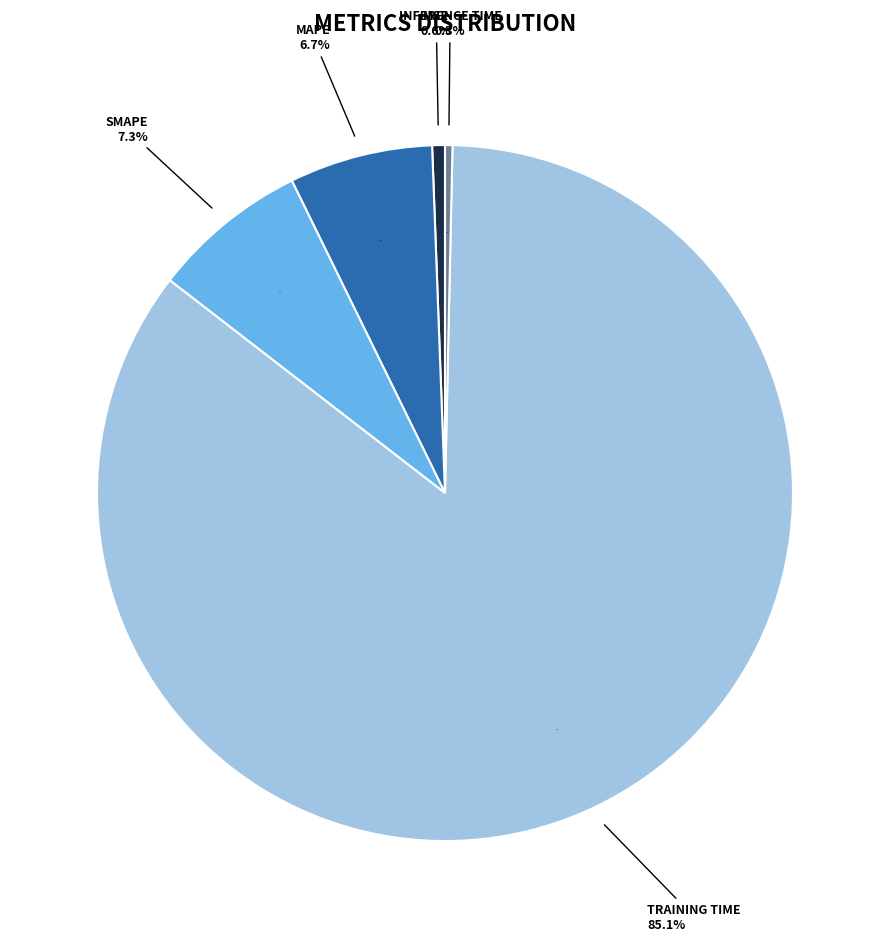

How many segments does this pie chart have?

5